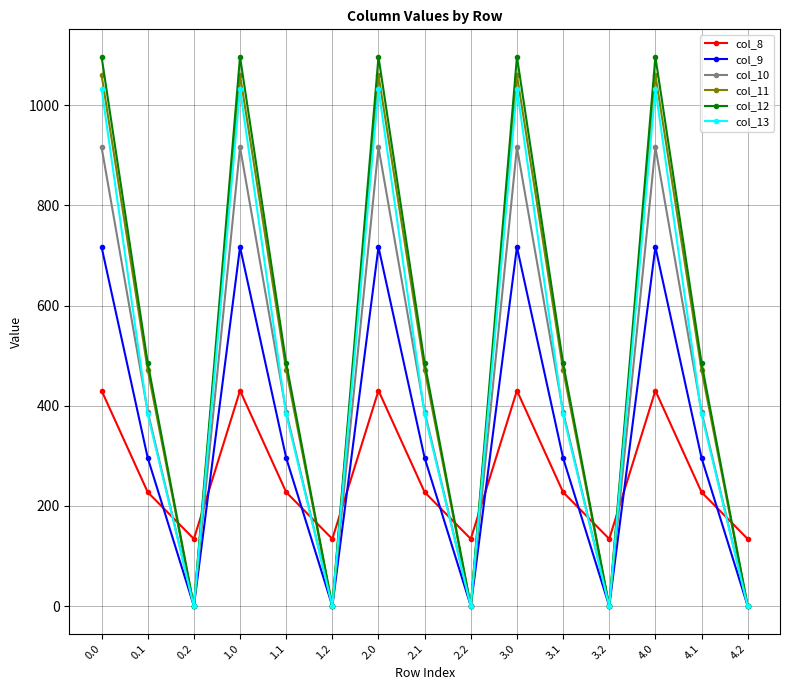

What is the difference between the col_13 values at 4.2 and 3.1?

382.7